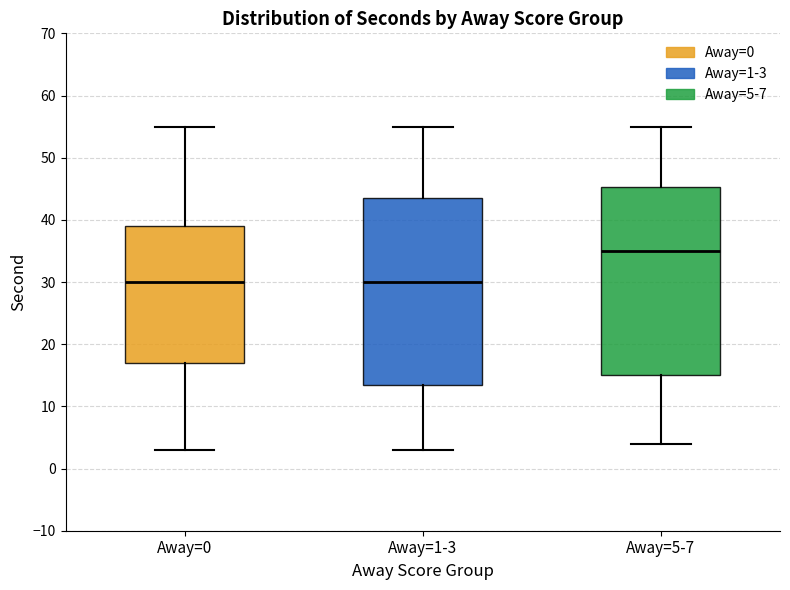

Reading left to right, read every box against the y-axis: the position of its median line, the range the box covers, and the ends of its whiskers. The values are not printed on the chart, so give them approximately, as read against the axis.

Away=0: median 30, box 17 to 39, whiskers 3 to 55
Away=1-3: median 30, box 14 to 44, whiskers 3 to 55
Away=5-7: median 35, box 15 to 45, whiskers 4 to 55